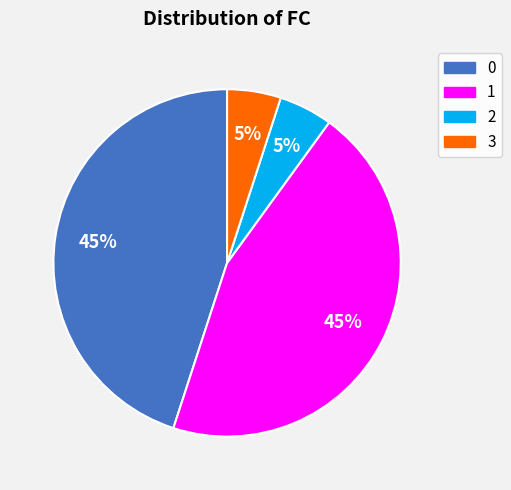

How many segments does this pie chart have?

4